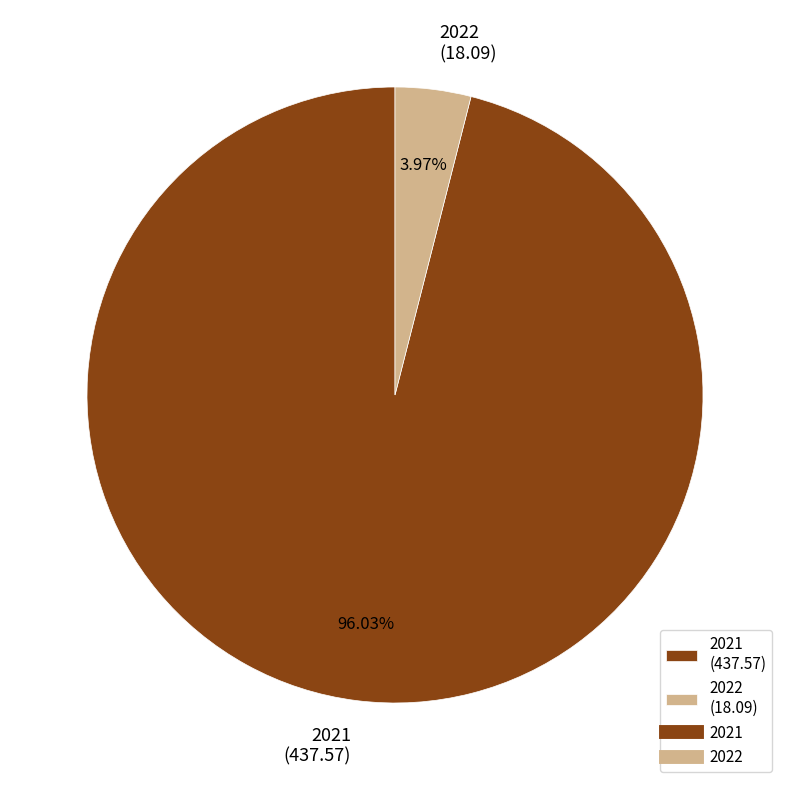

What is the majority slice?

2021